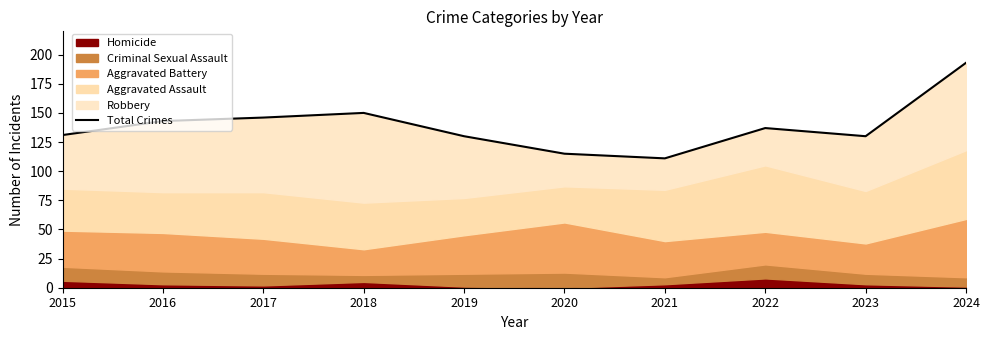

What is the sum of the values at 2016 and 2023?

273